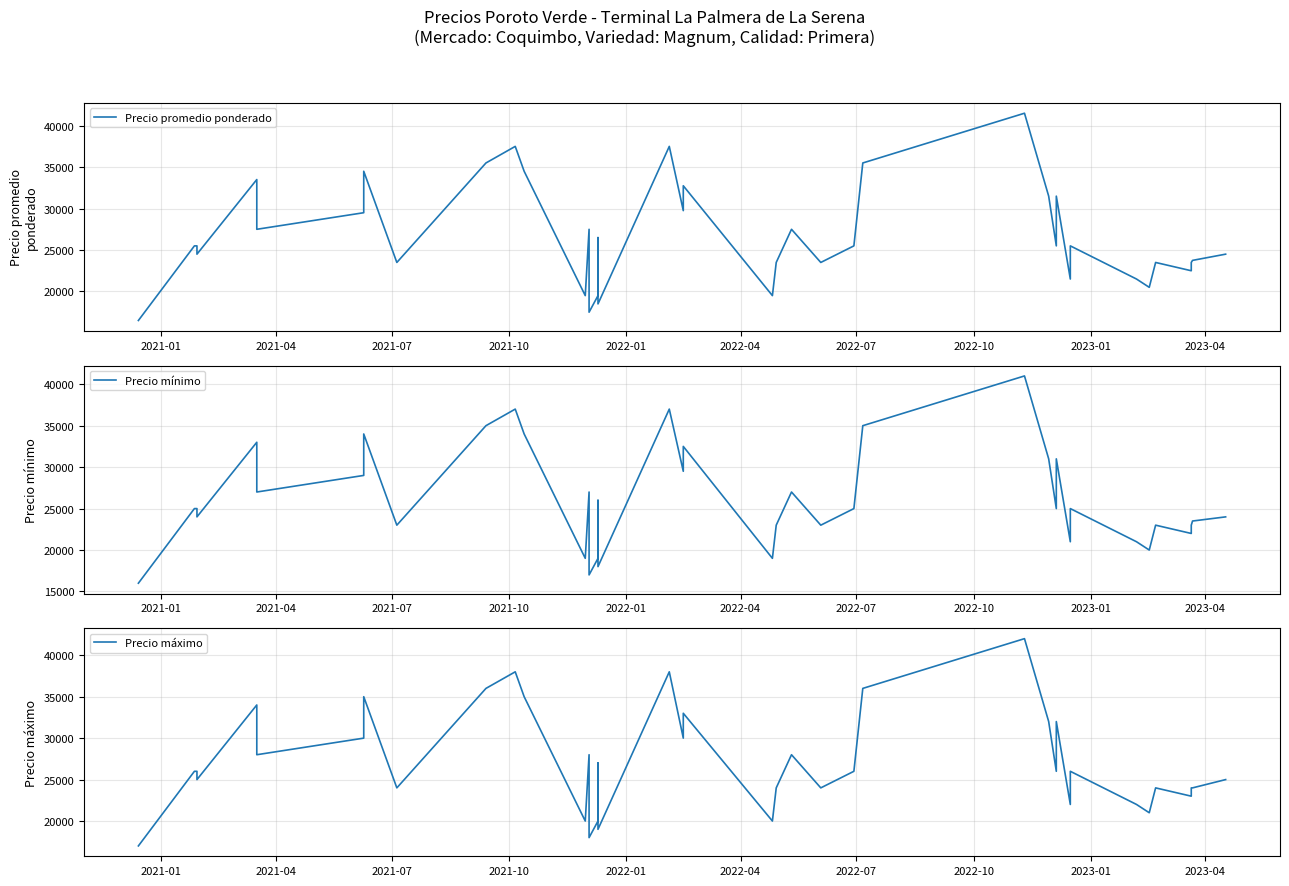

What are all the series names shown in the legend?

Precio promedio ponderado, Precio mínimo, Precio máximo